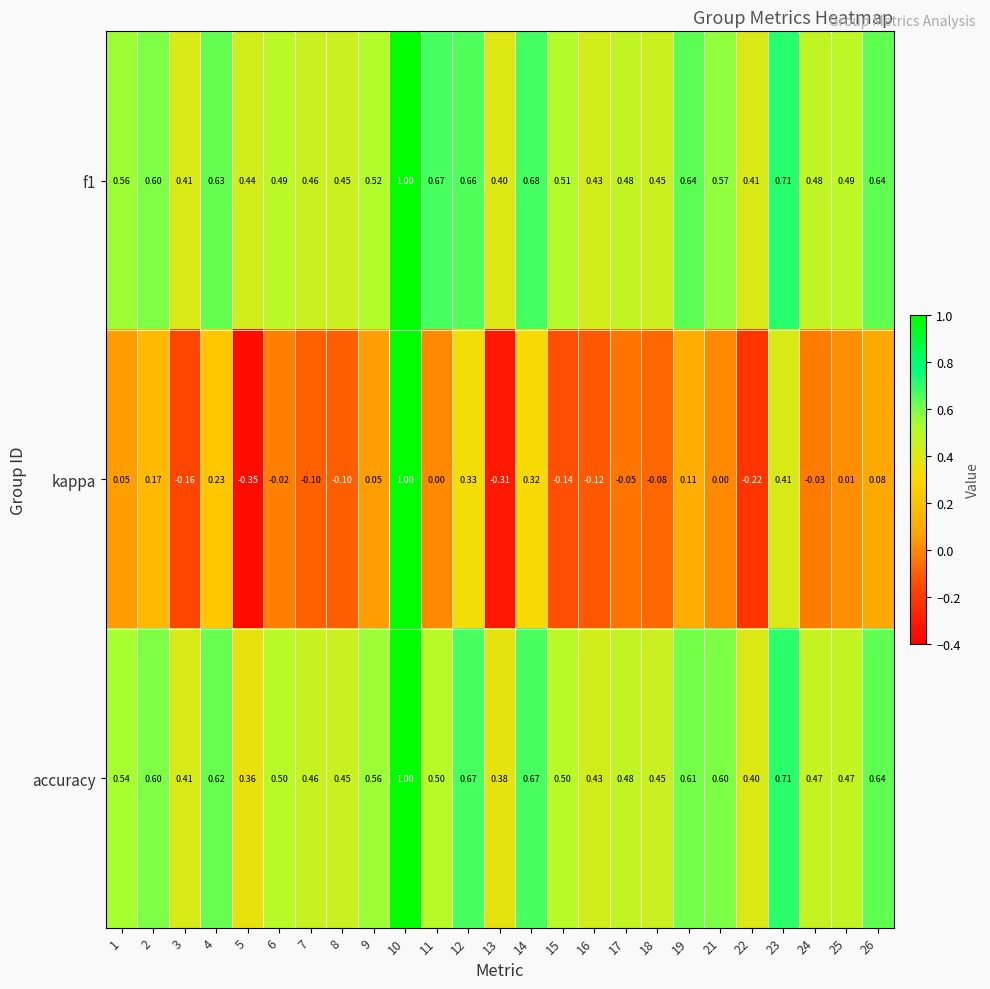

Between 5 and 17, which series saw the biggest shift?

kappa